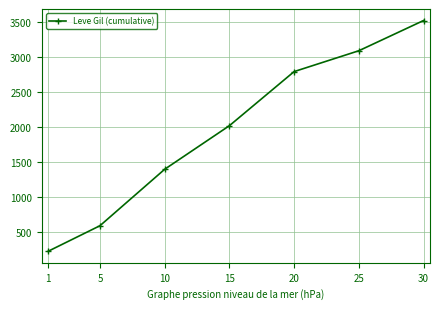

Approximately how many times larger is the value at 15 compared to 5?

3.4